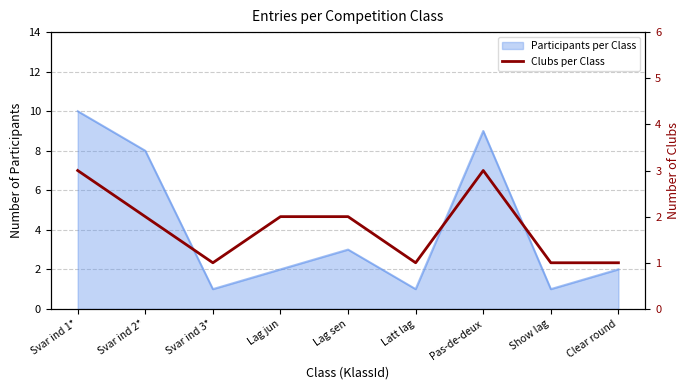

Reading left to right, extract all data points from this chart.

Svar ind 1*=3	Svar ind 2*=2	Svar ind 3*=1	Lag jun=2	Lag sen=2	Latt lag=1	Pas-de-deux=3	Show lag=1	Clear round=1